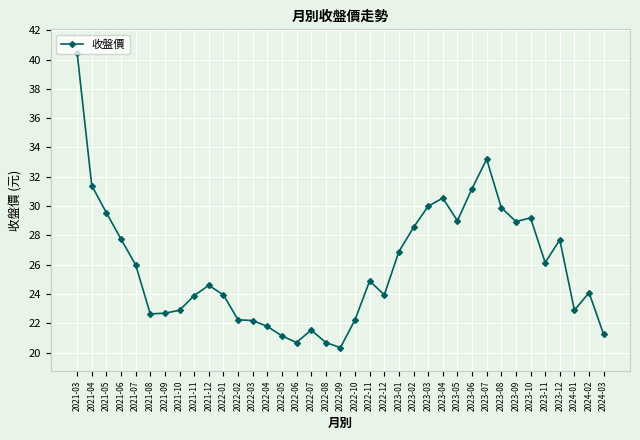

At which category does the data reach its first local peak?

2021-12